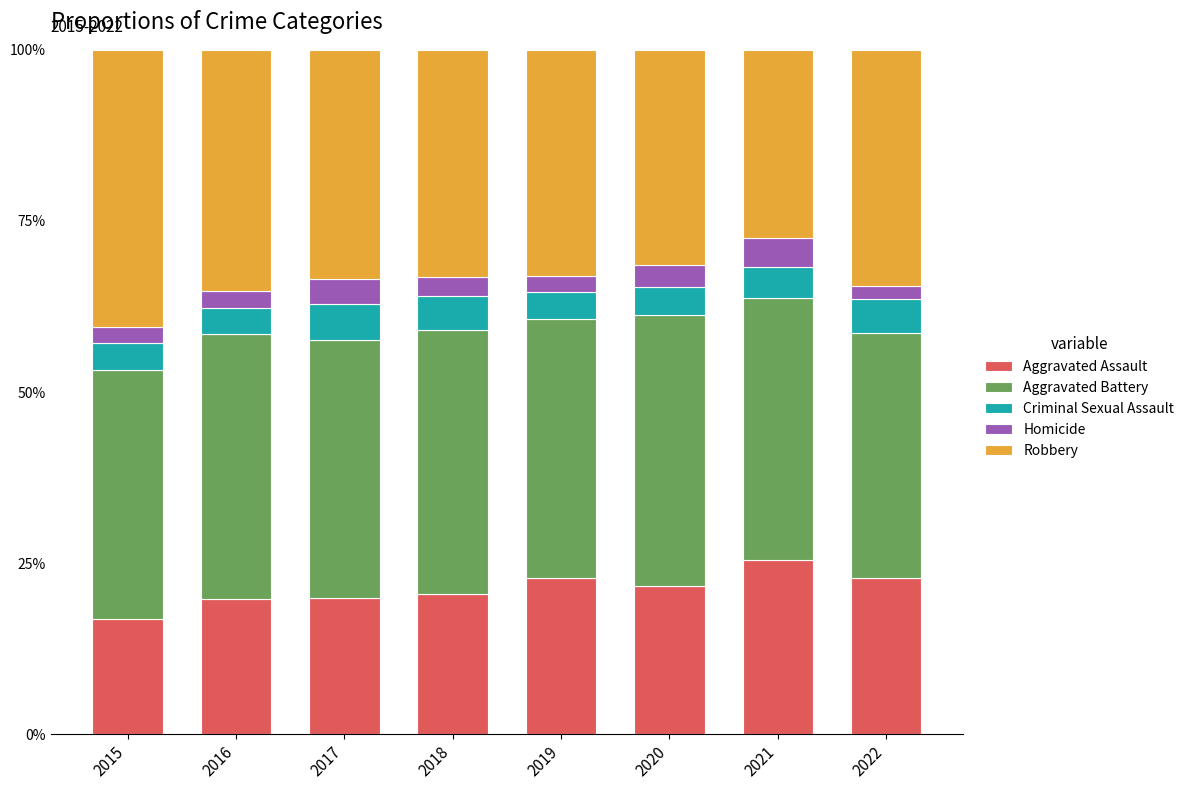

What is the total value across all series at 2020?

100.0